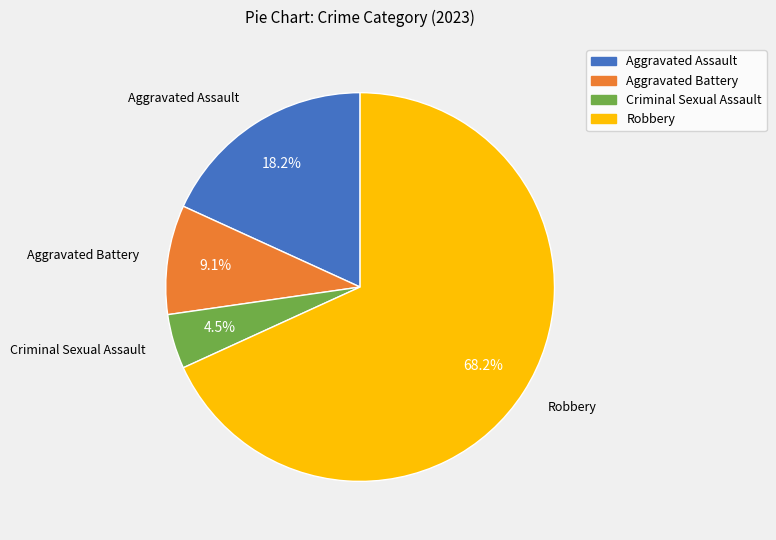

Which has a higher value, Criminal Sexual Assault or Robbery?

Robbery